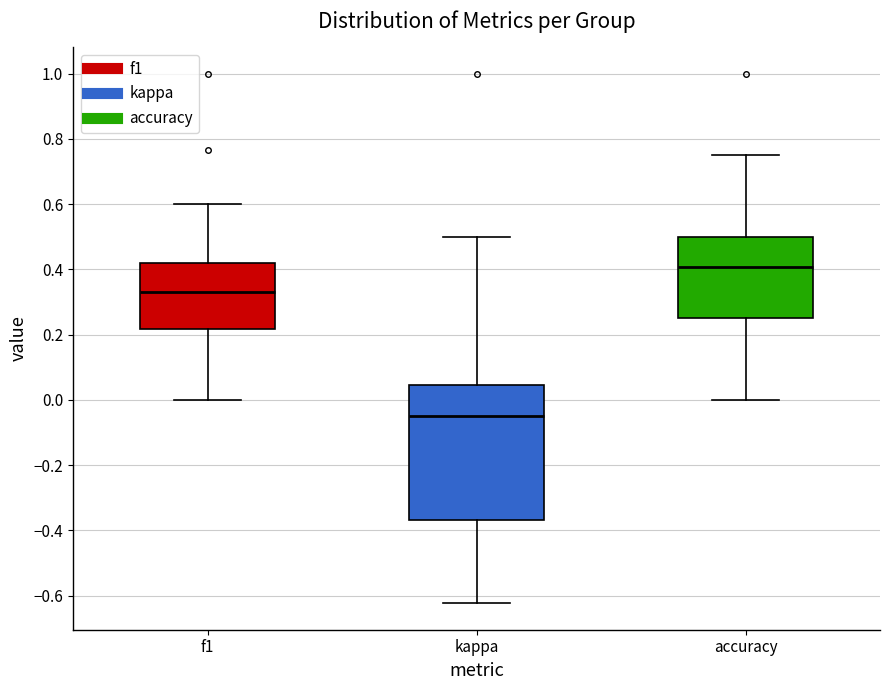

Which box has the lowest median line?

kappa